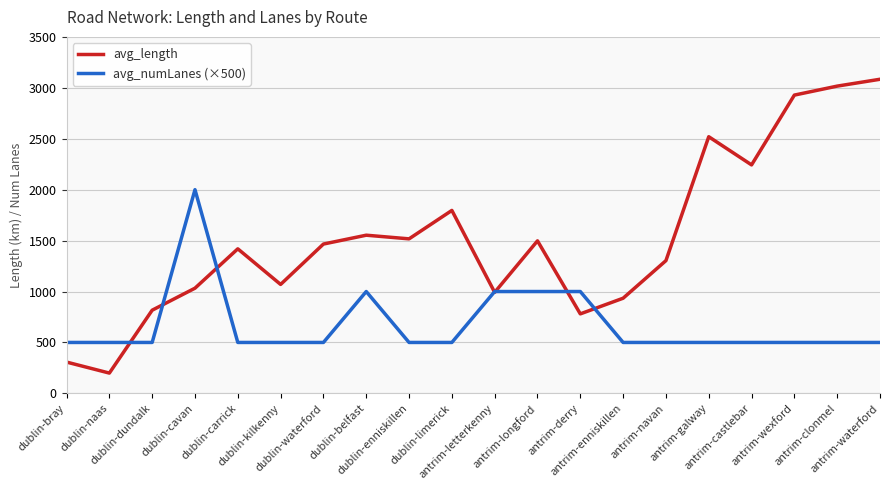

Which series has the largest total across all categories?

avg_length